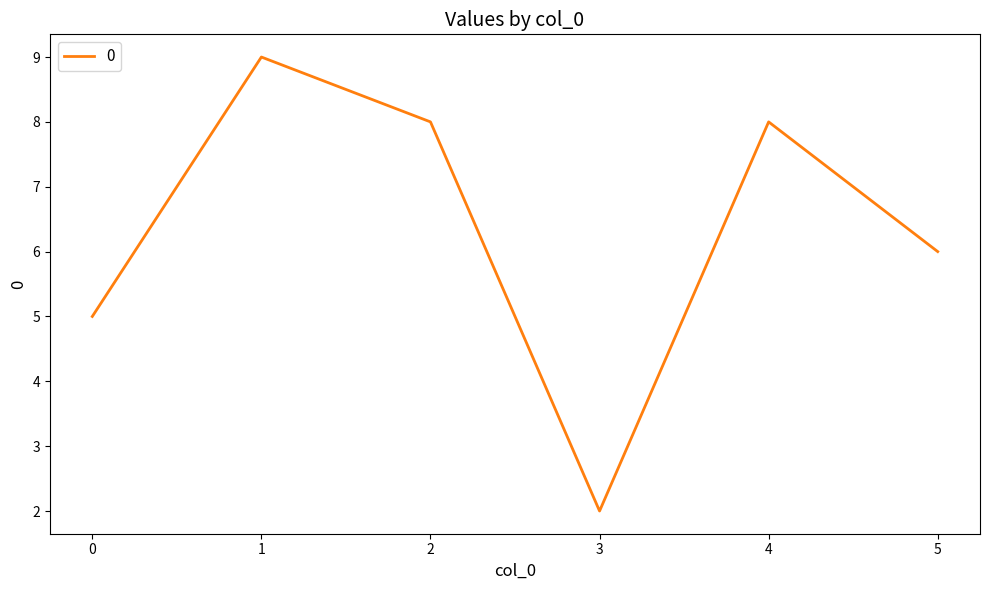

Where is the first local minimum?

3